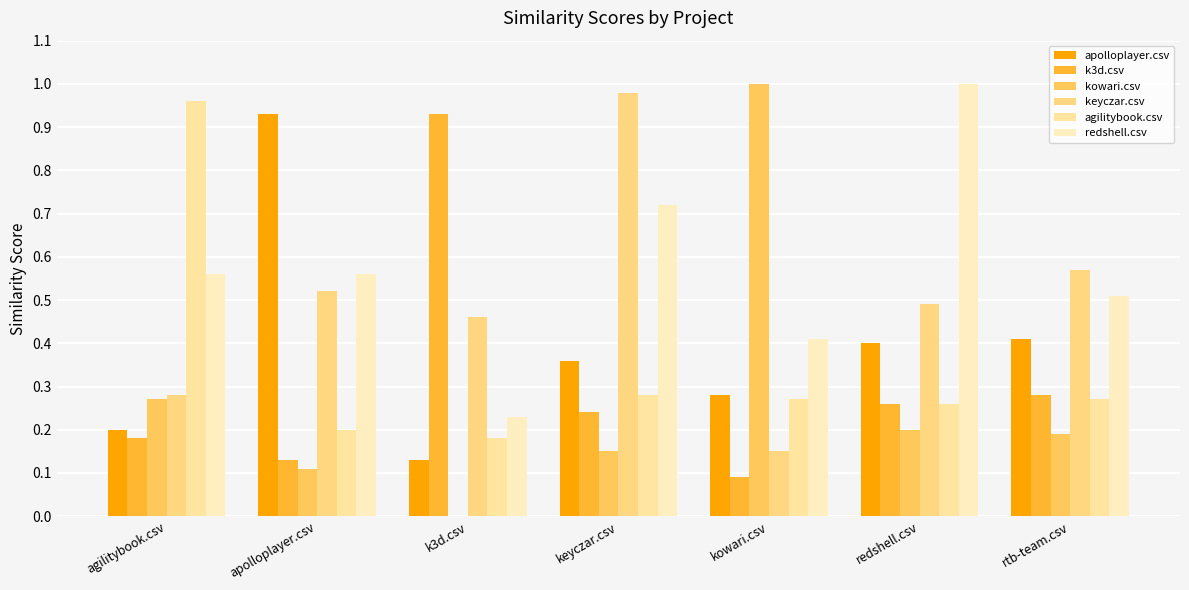

Rank the categories by agilitybook.csv value from highest to lowest.

agilitybook.csv, keyczar.csv, kowari.csv, rtb-team.csv, redshell.csv, apolloplayer.csv, k3d.csv